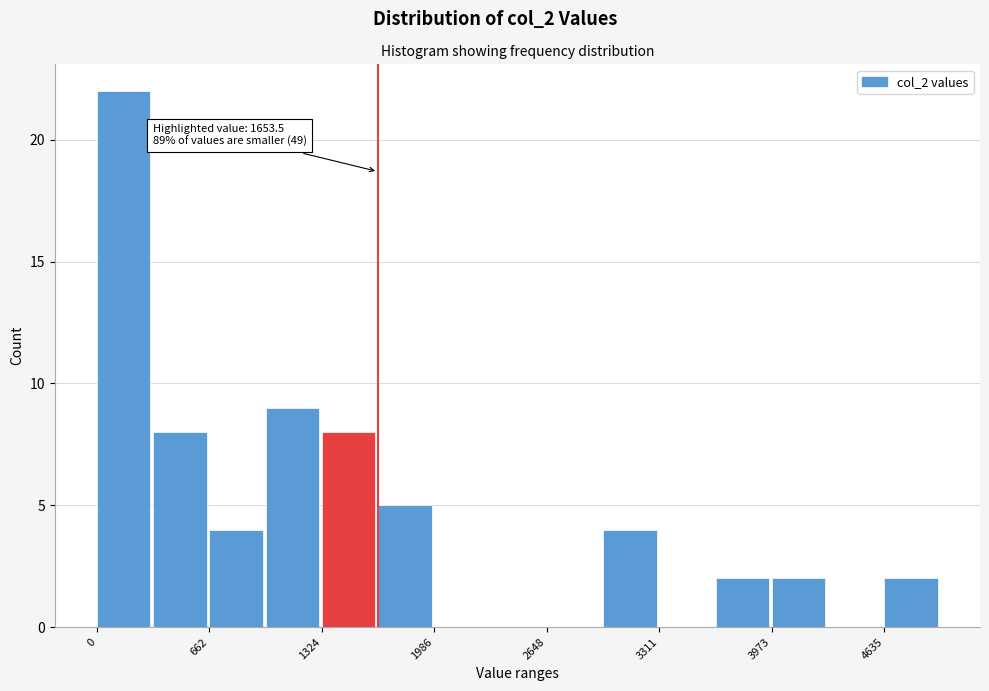

Read against the x-axis, roughly where is the centre of the tallest bar?

200